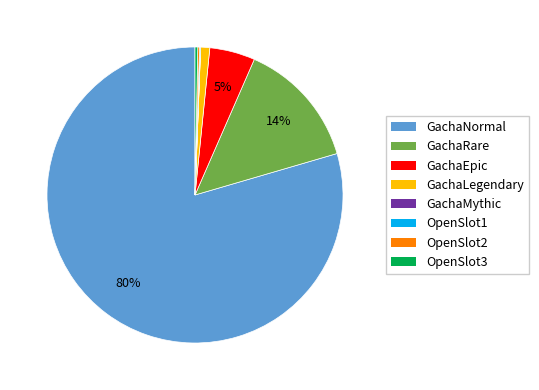

Is it true that GachaEpic is 5% of the pie?

True